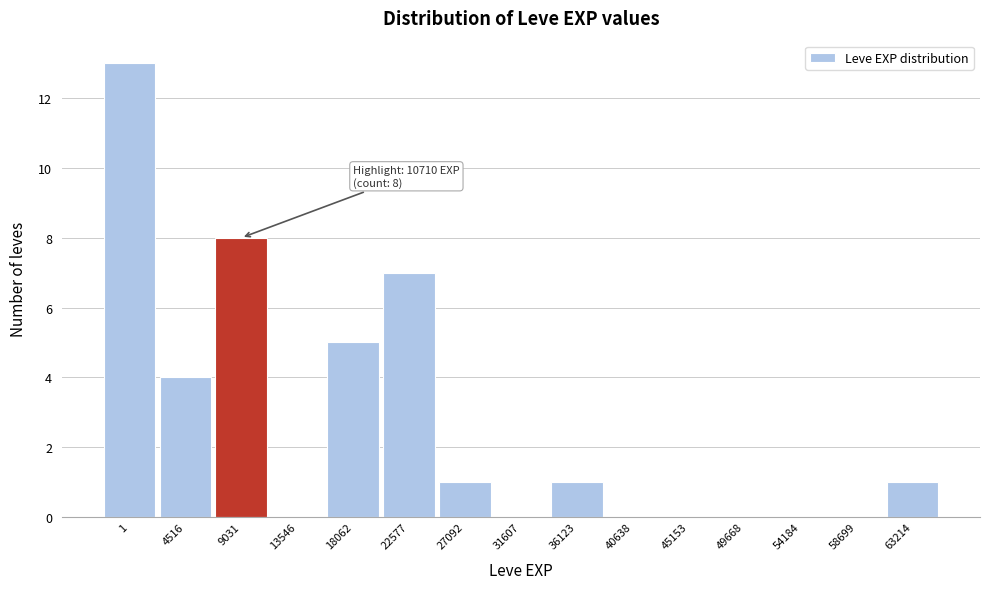

Reading left to right, transcribe all the data shown in this chart.

1=13	4516=4	9031=8	13546=0	18062=5	22577=7	27092=1	31607=0	36123=1	40638=0	45153=0	49668=0	54184=0	58699=0	63214=1